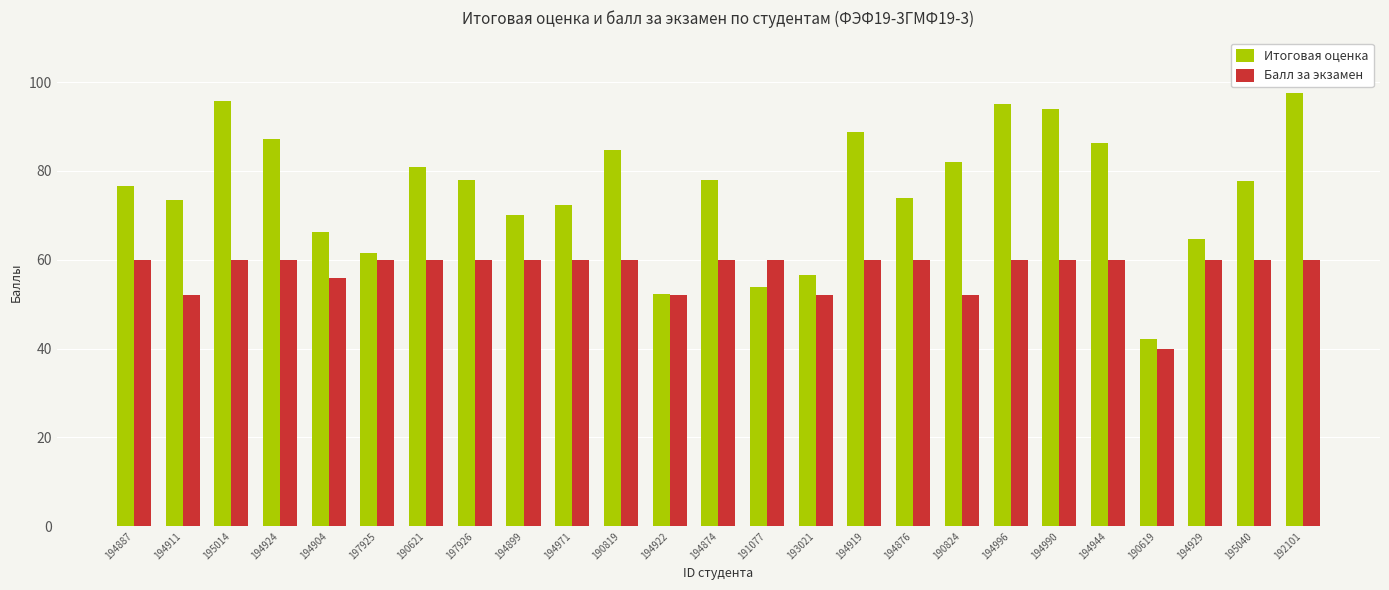

Which series has the largest range (max minus min)?

Итоговая оценка